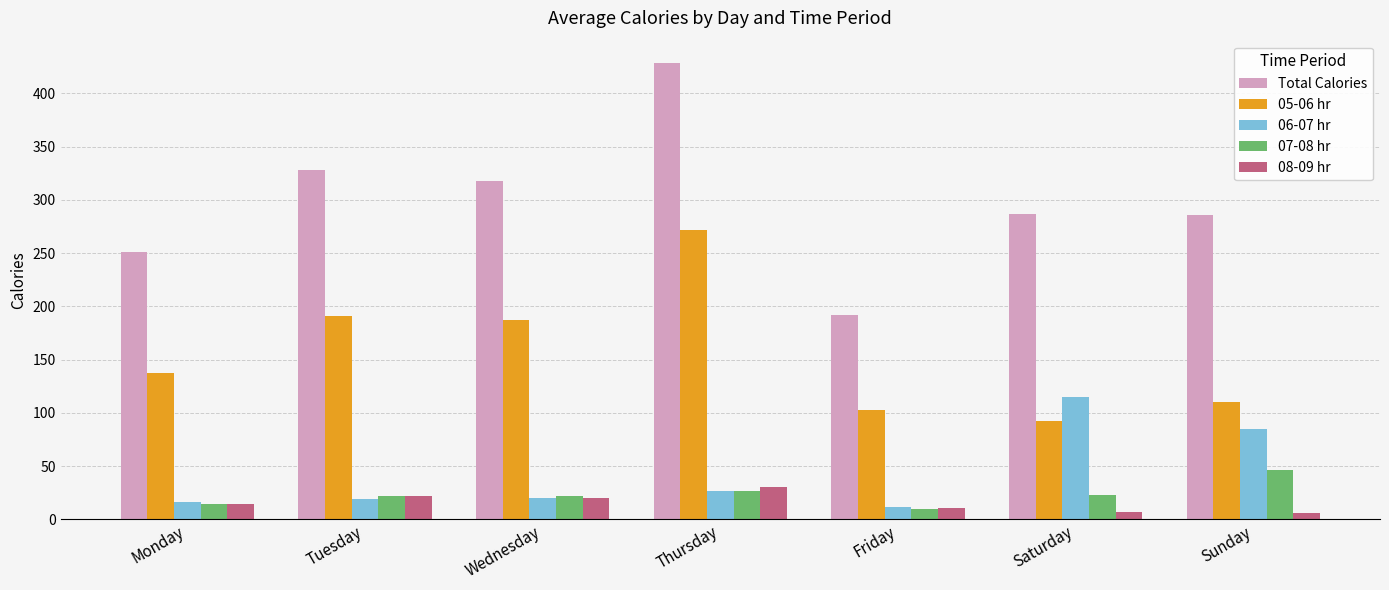

Which series has the widest spread of values?

Total Calories